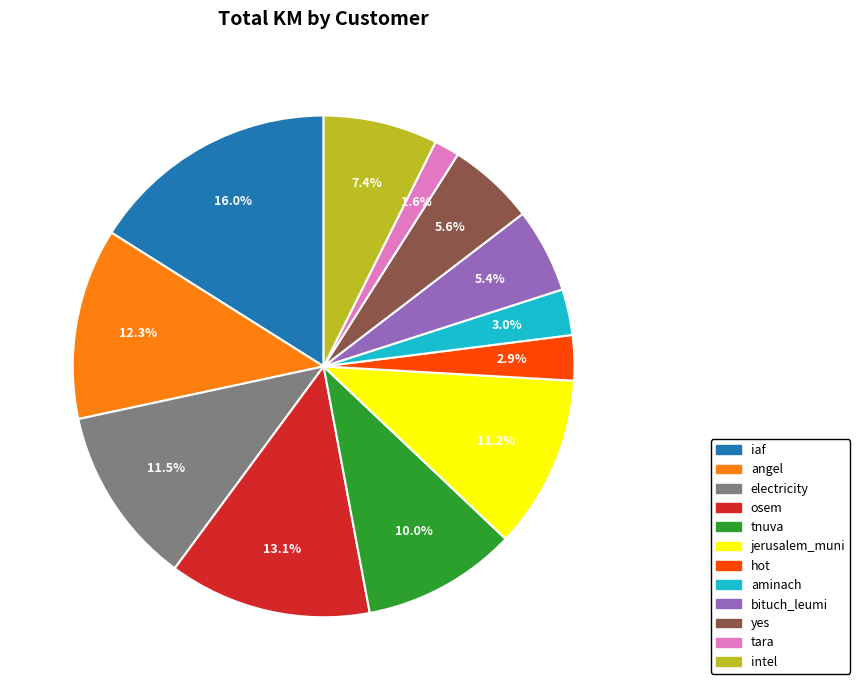

How many segments does this pie chart have?

12